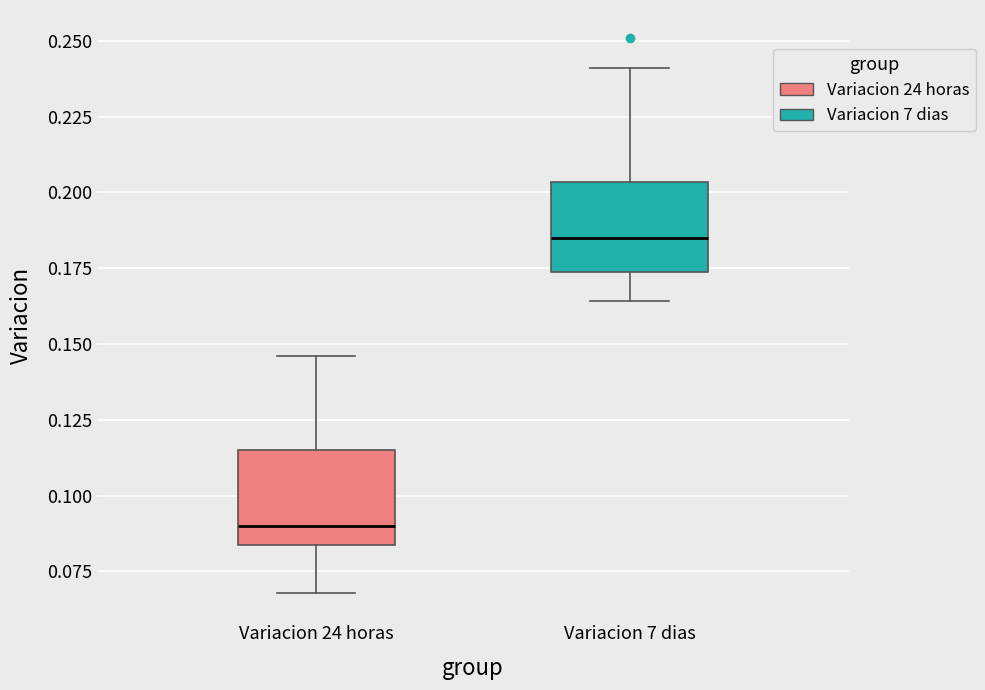

Reading left to right, read every box against the y-axis: the position of its median line, the range the box covers, and the ends of its whiskers. The values are not printed on the chart, so give them approximately, as read against the axis.

Variacion 24 horas: median 0.090, box 0.085 to 0.115, whiskers 0.070 to 0.145
Variacion 7 dias: median 0.185, box 0.175 to 0.205, whiskers 0.165 to 0.240